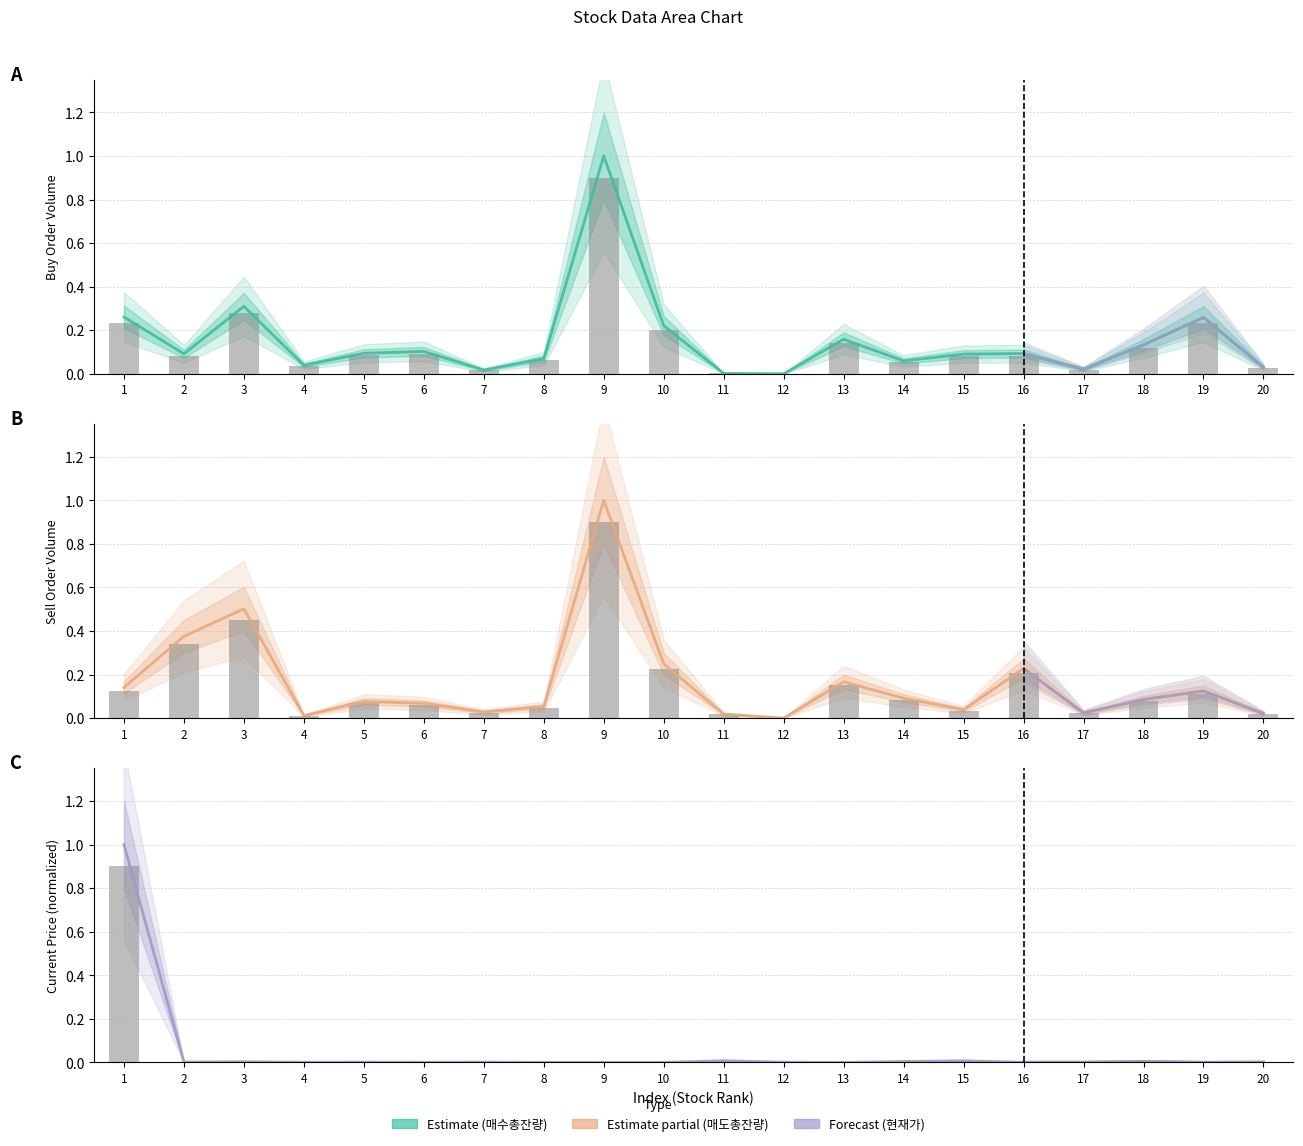

What is the difference between the maximum and minimum values in the 현재가 series?

1.0